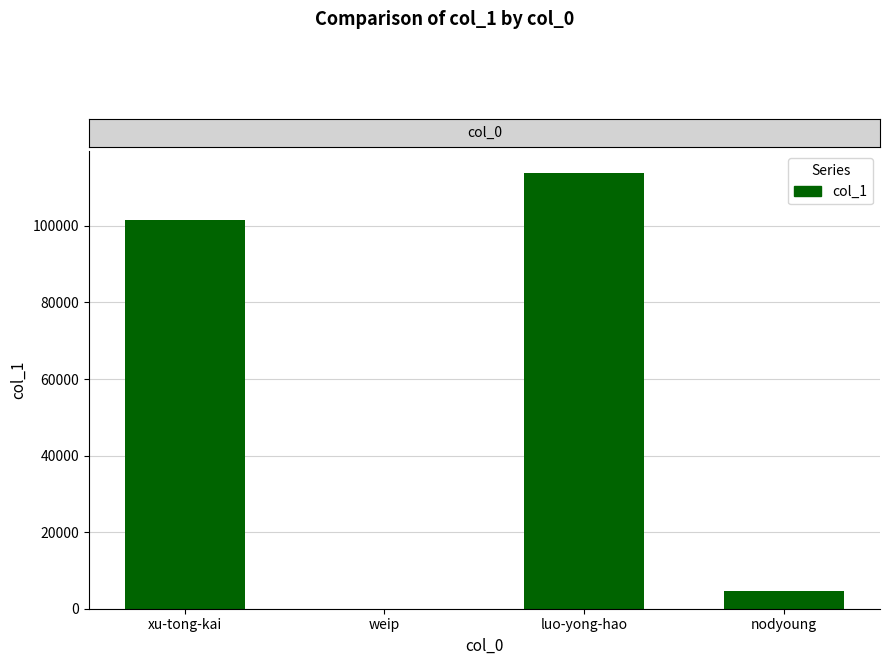

At which label is the value closest to 56891?

xu-tong-kai